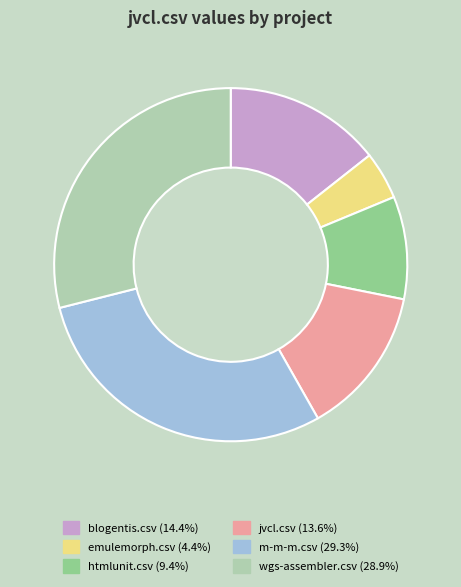

How many segments does this pie chart have?

6